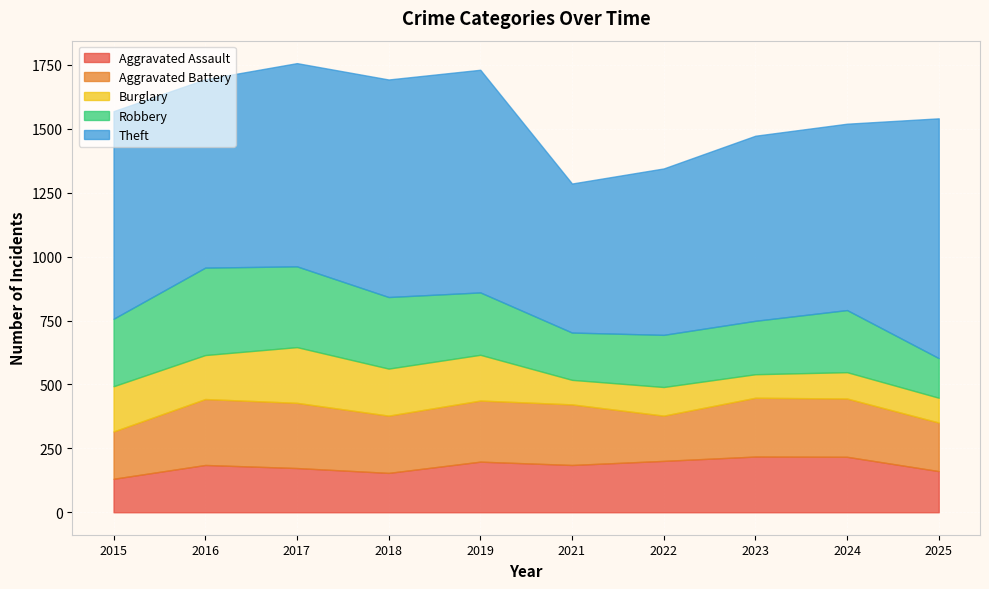

What is the value of the Theft point at the 6th from the left?

583